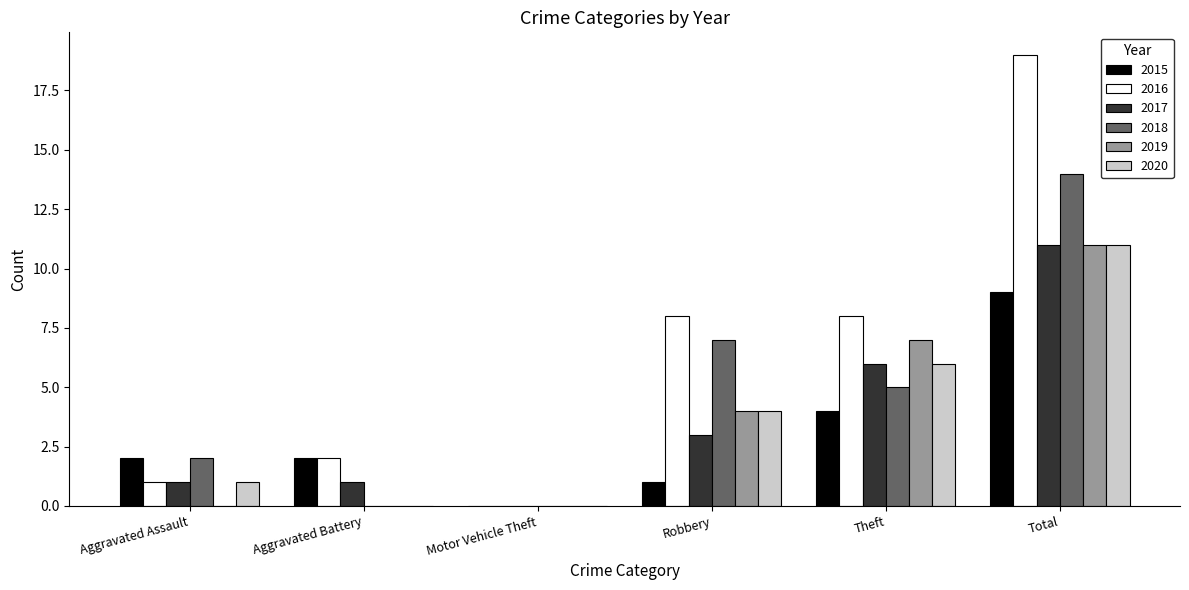

What is the highest value of the 2016 series?

19